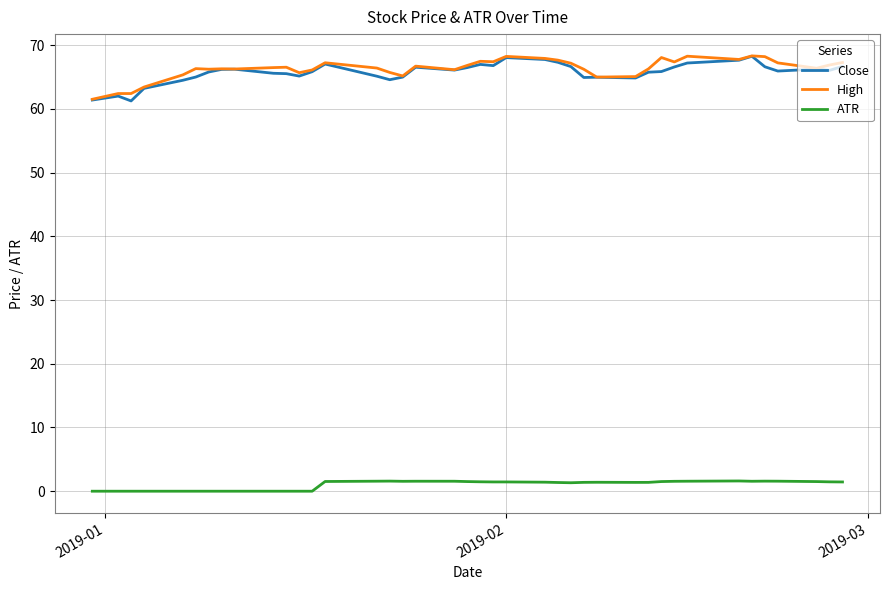

True or false: ATR and High intersect in this chart.

False